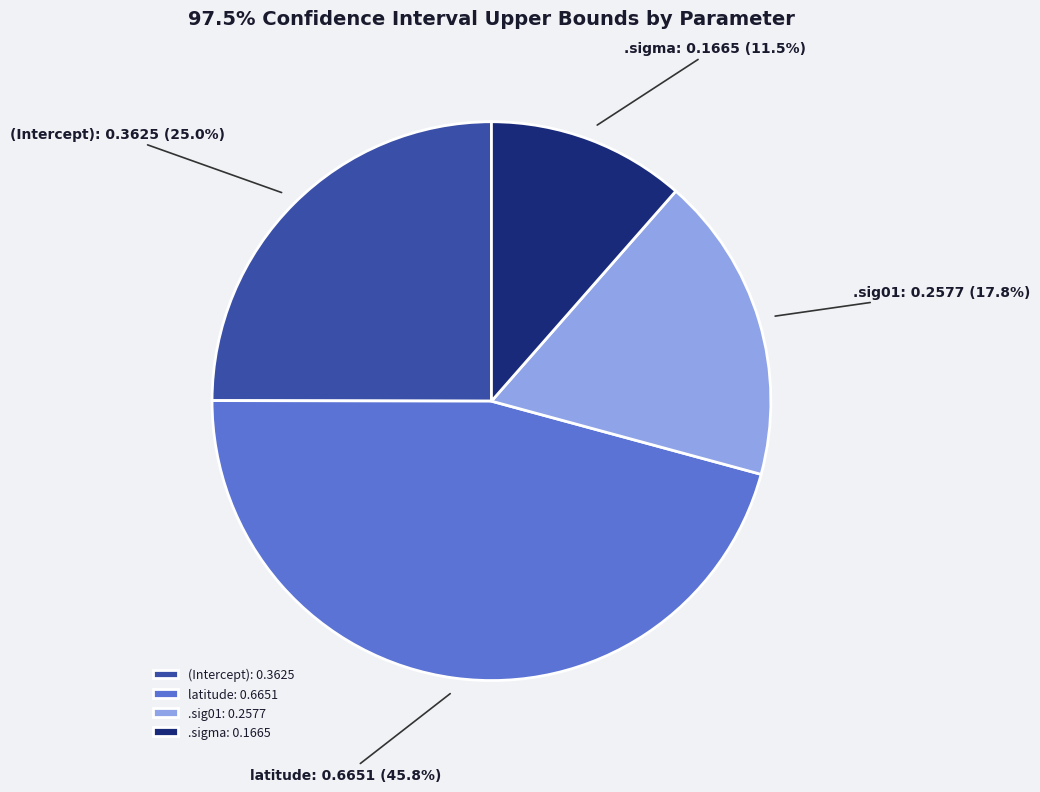

Which slice is the largest?

latitude